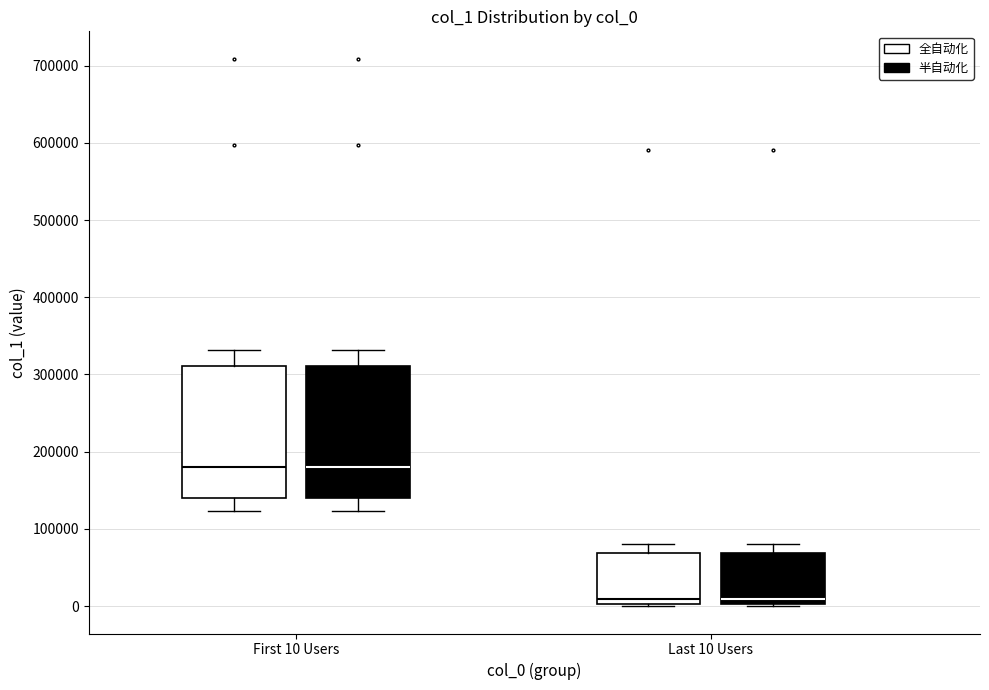

Reading left to right, read every box against the y-axis: the position of its median line, the range the box covers, and the ends of its whiskers. The values are not printed on the chart, so give them approximately, as read against the axis.

First 10 Users (全自动化): median 180000, box 140000 to 310000, whiskers 120000 to 330000
First 10 Users (半自动化): median 180000, box 140000 to 310000, whiskers 120000 to 330000
Last 10 Users (全自动化): median 10000, box 0 to 70000, whiskers 0 to 80000
Last 10 Users (半自动化): median 10000, box 0 to 70000, whiskers 0 to 80000